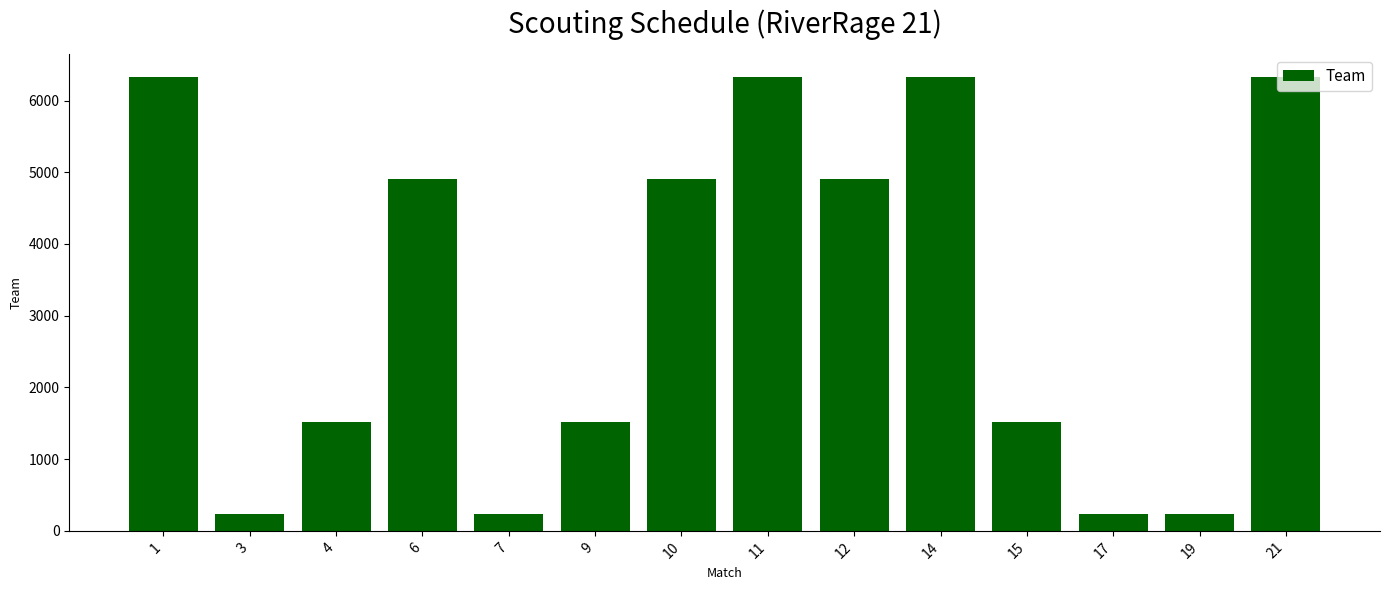

What is the greatest value displayed?

6328